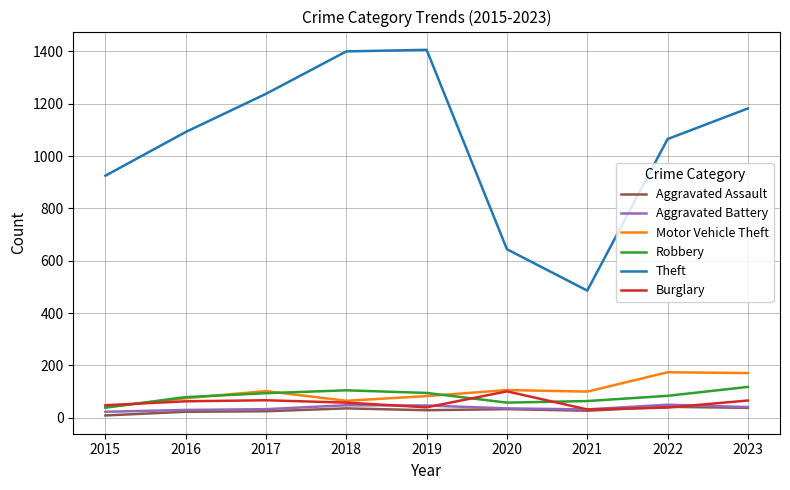

What is the maximum value shown in the chart?

1406